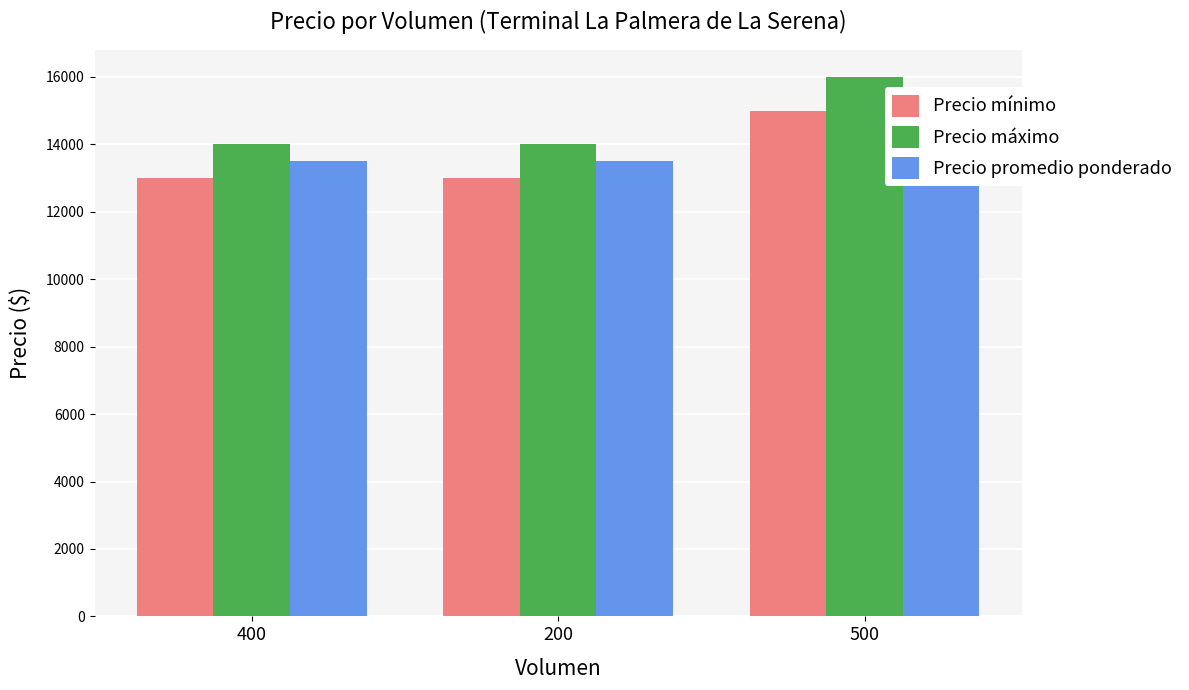

At which category is the sum across all series the highest?

500